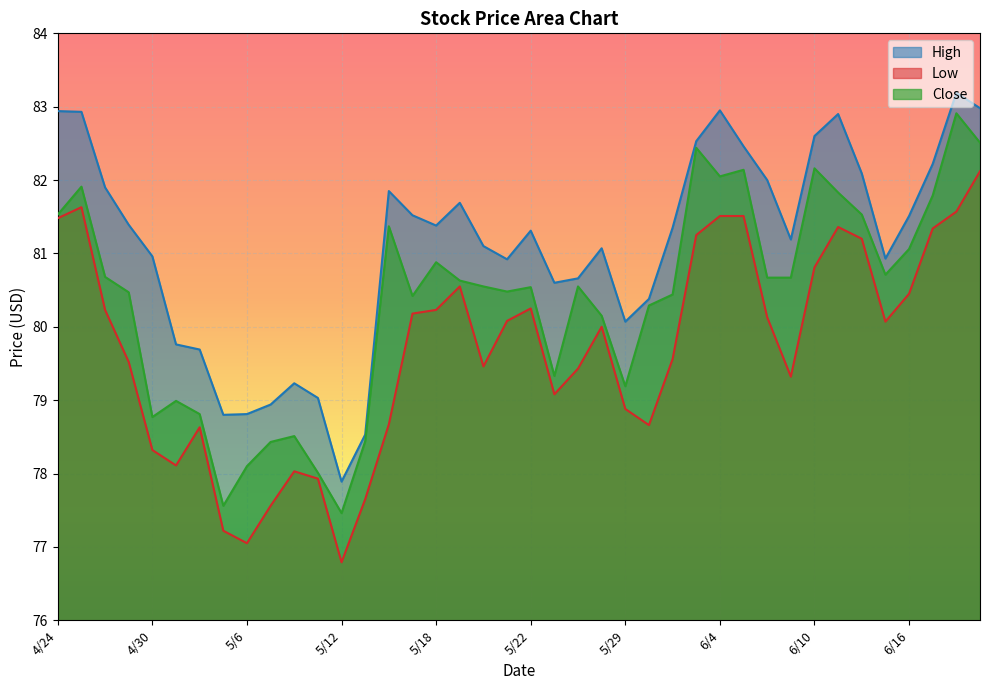

Which label corresponds to the largest value in the chart?

6/18